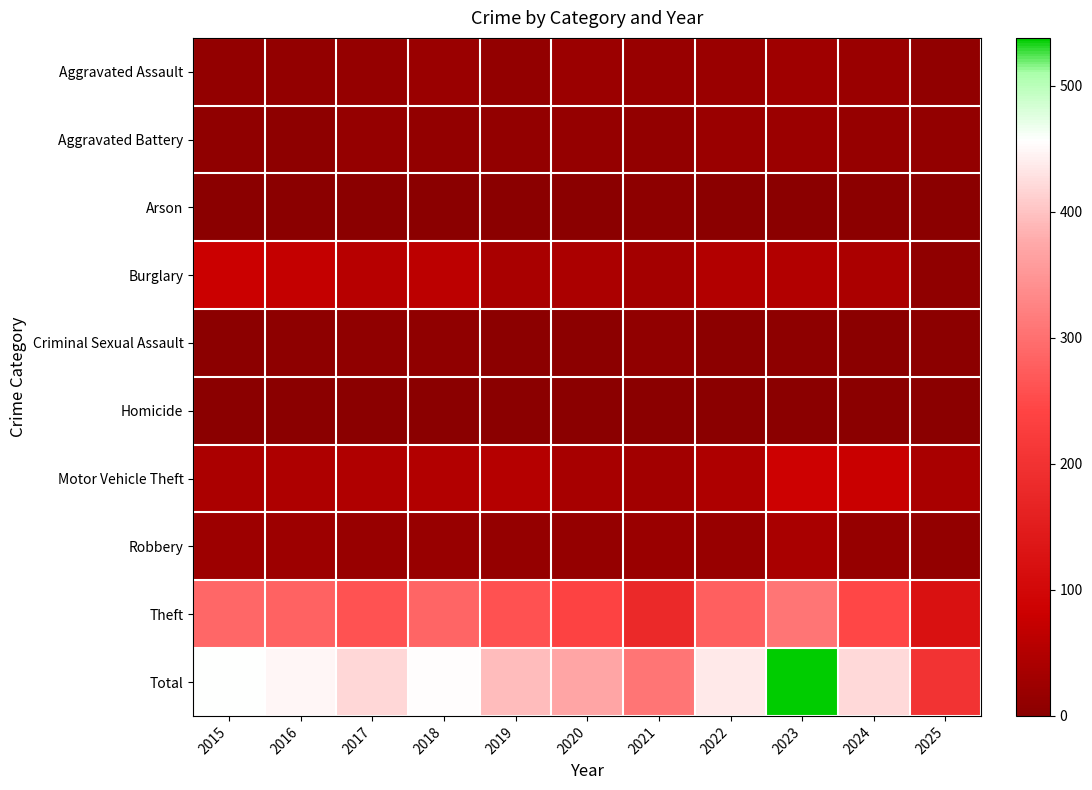

Which category has the highest value across all series?

2023